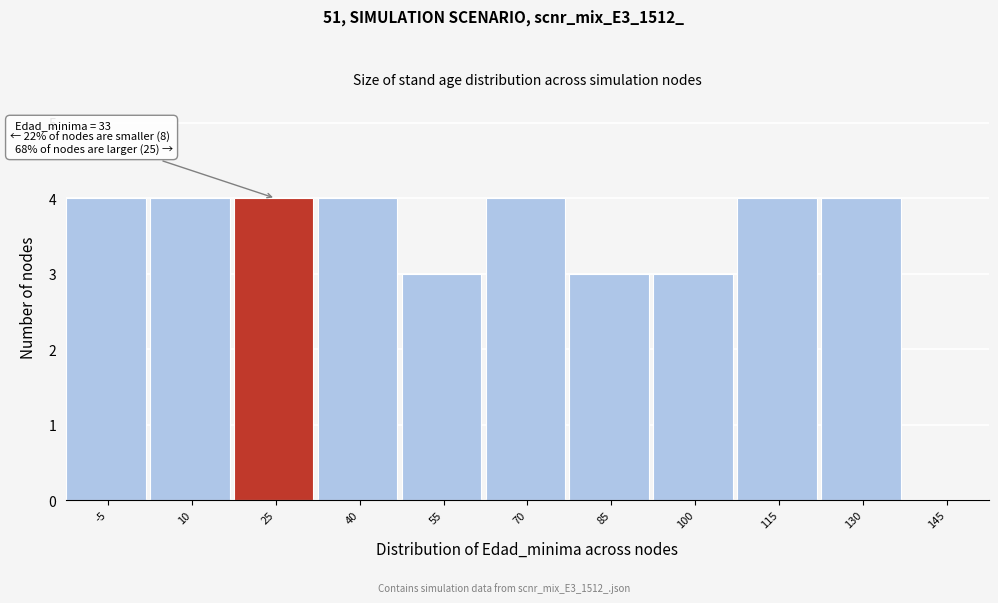

Reading left to right, what are all the values shown in this chart?

-5=4	10=4	25=4	40=4	55=3	70=4	85=3	100=3	115=4	130=4	145=0